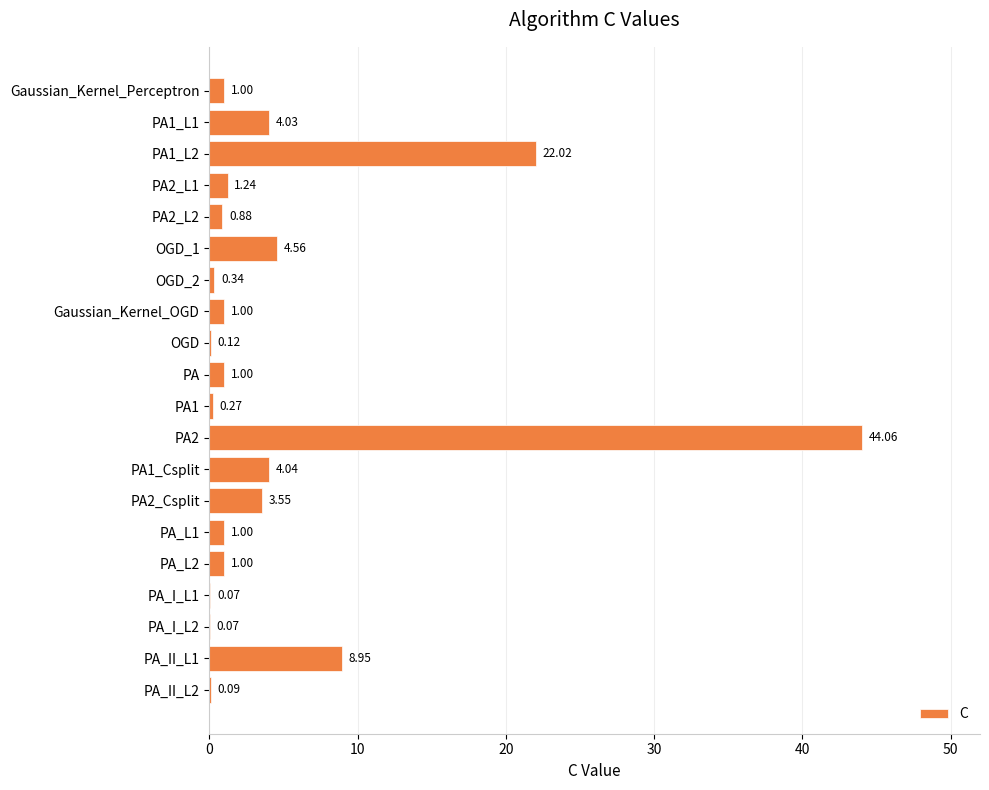

What is the sum of all values?

99.3